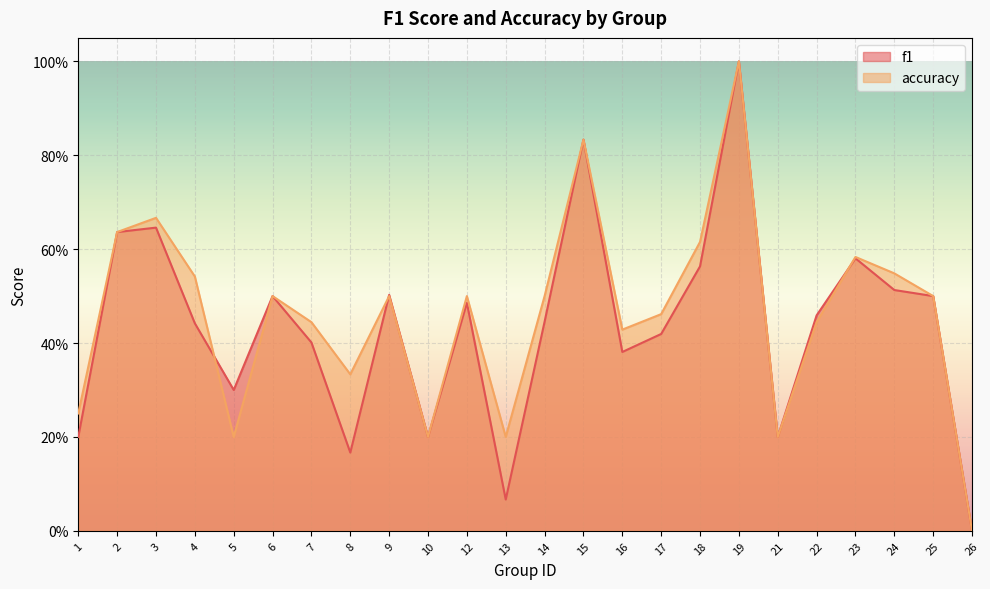

Between 4 and 3, which is larger?

3